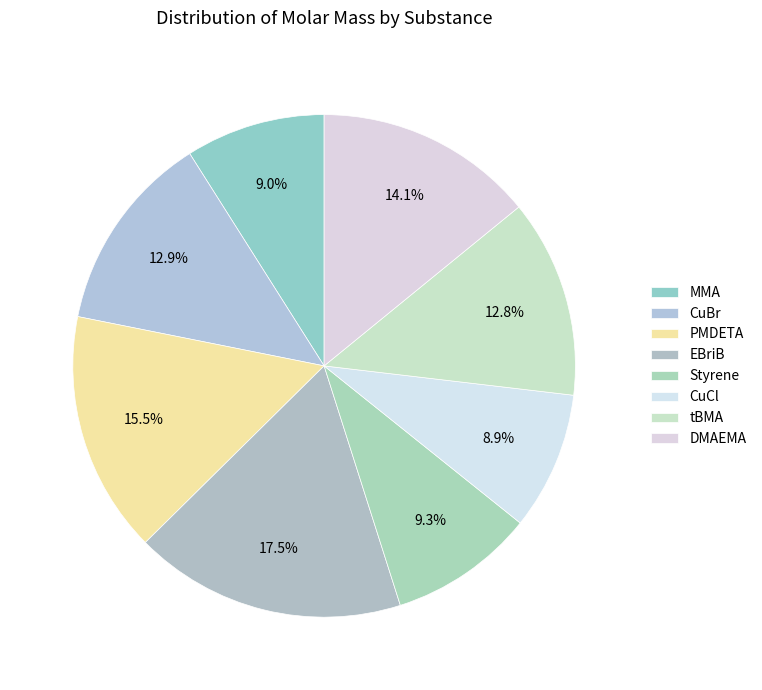

What is the largest slice in the pie chart?

EBriB